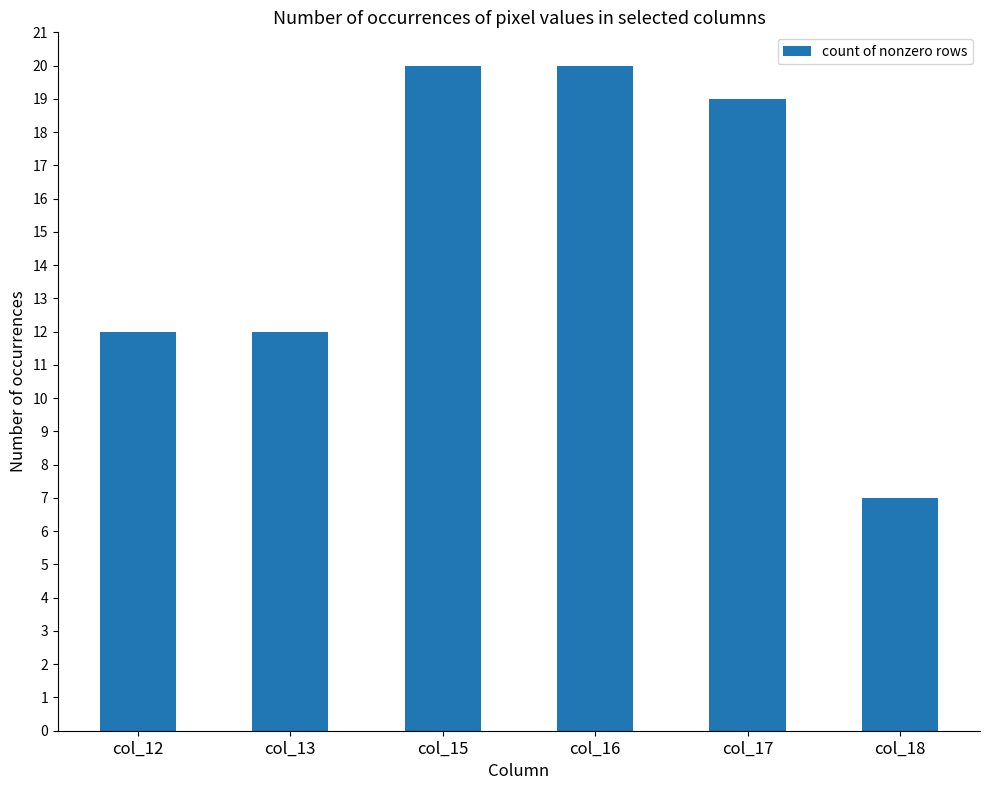

What is the change in value from col_13 to col_15?

+8